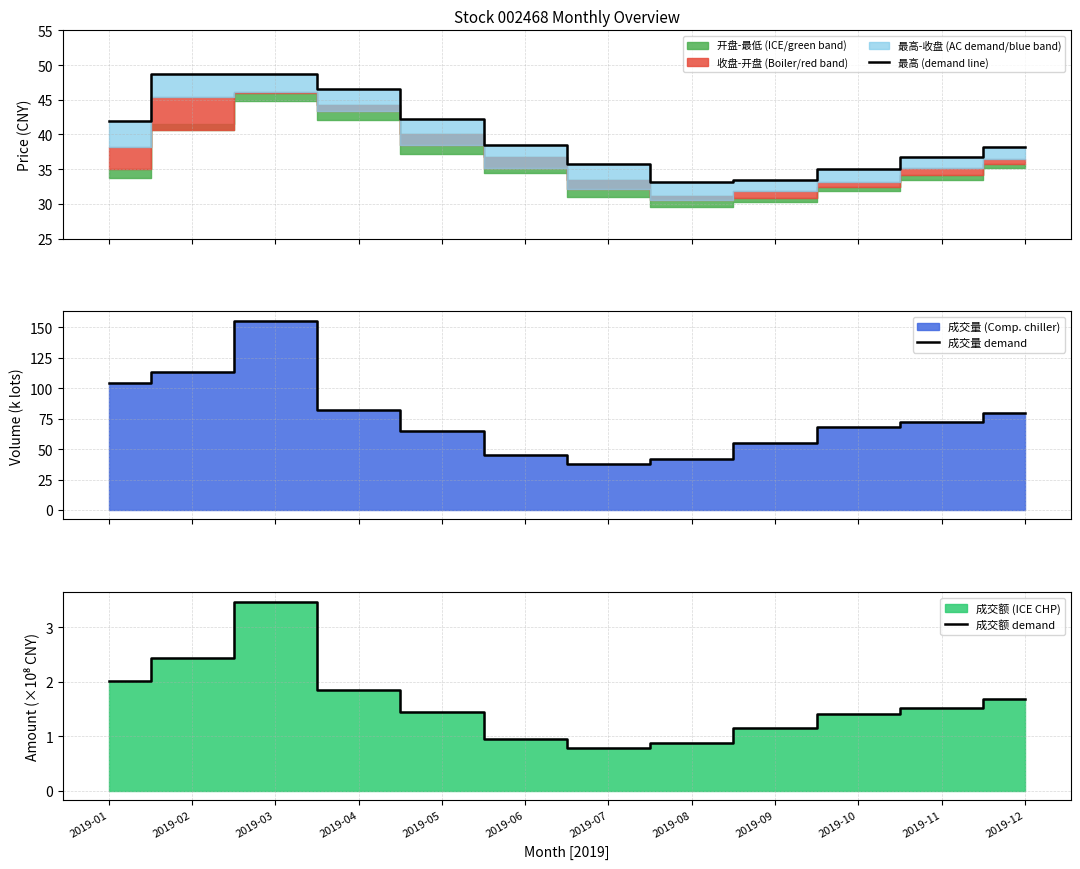

True or false: 最高 (demand line) has a value of 52.4 at 2019-08.

False